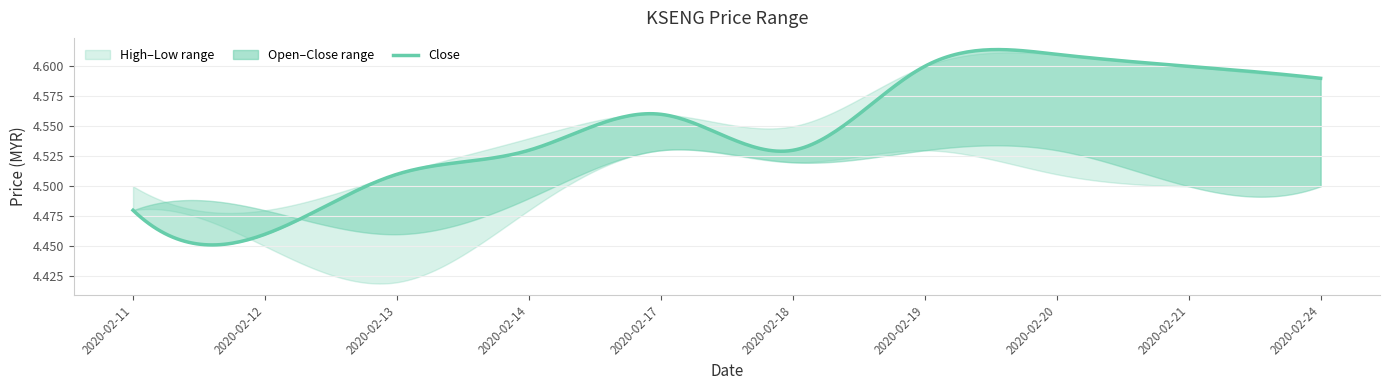

Is the value of low at 2020-02-13 greater than the value of close at 2020-02-12?

No